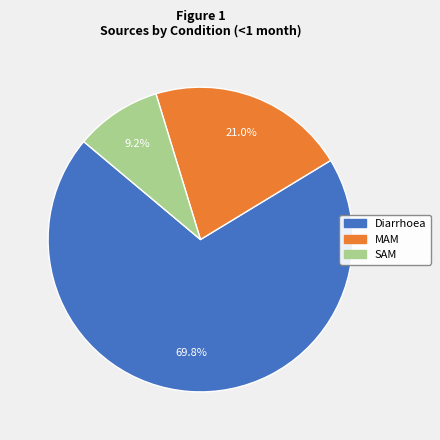

Which has a higher value, Diarrhoea or MAM?

Diarrhoea